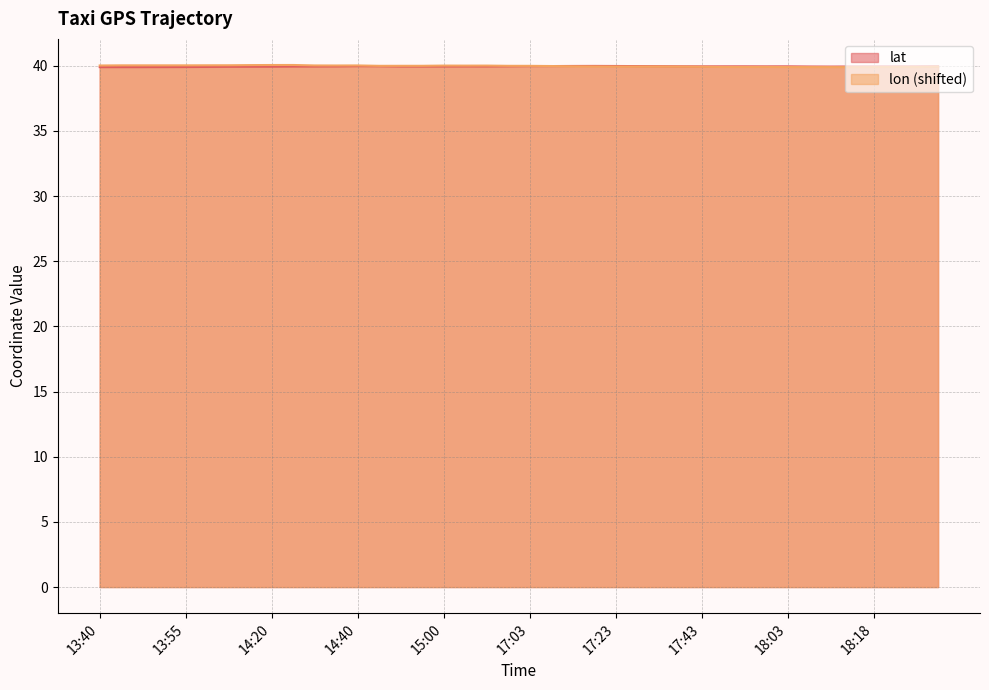

Rank the series by their average value, from lowest to highest.

lat, lon